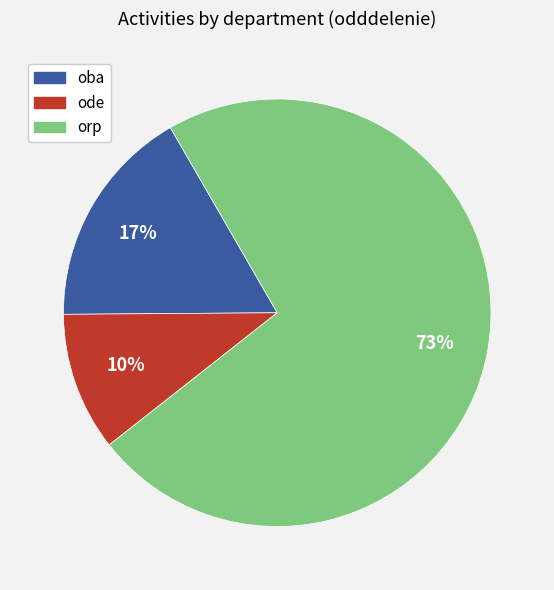

Is it true that ode is 1% of the pie?

False